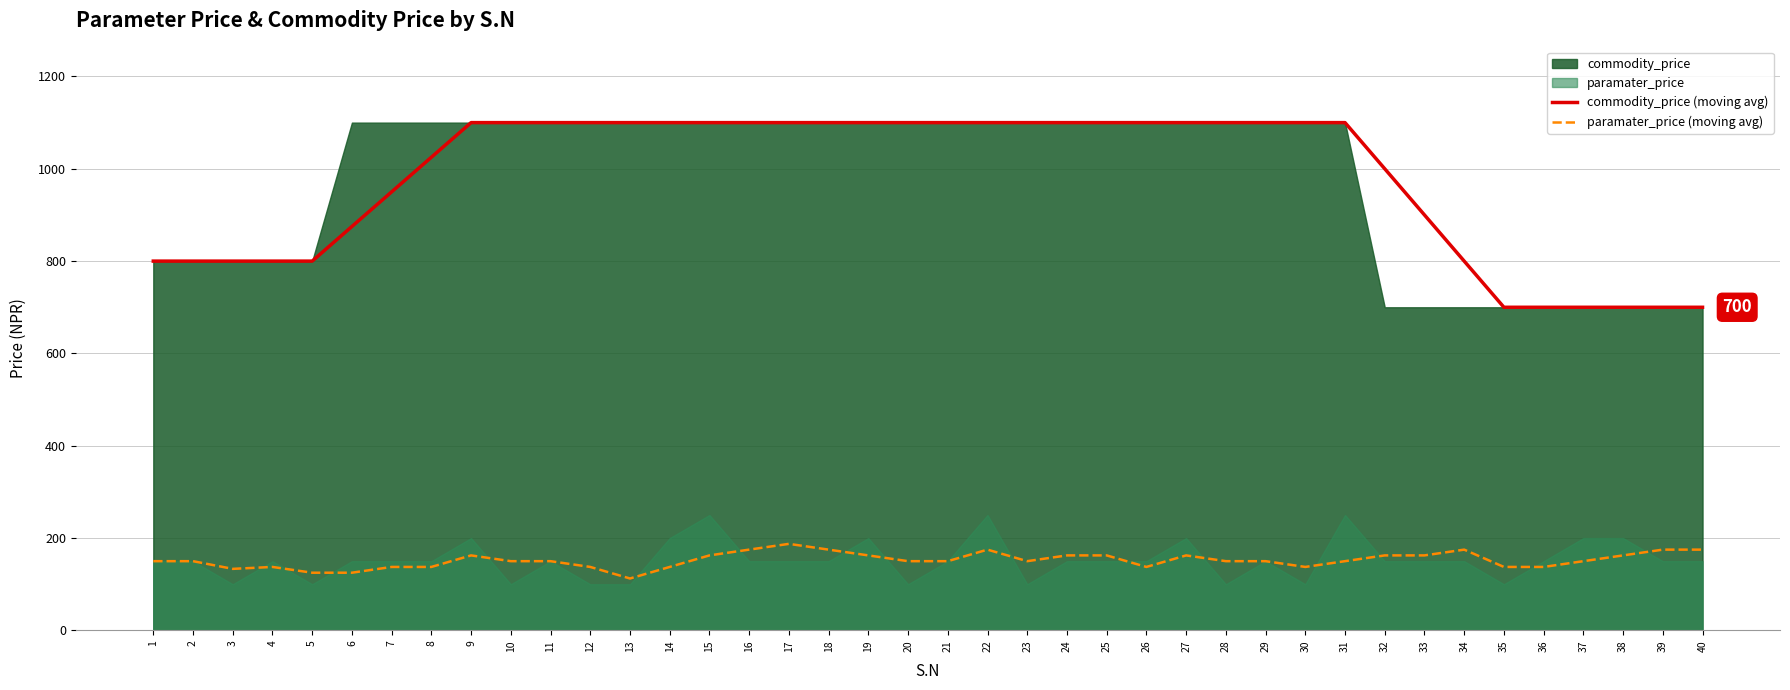

At which label is commodity_price (moving avg) closest to 900?

33